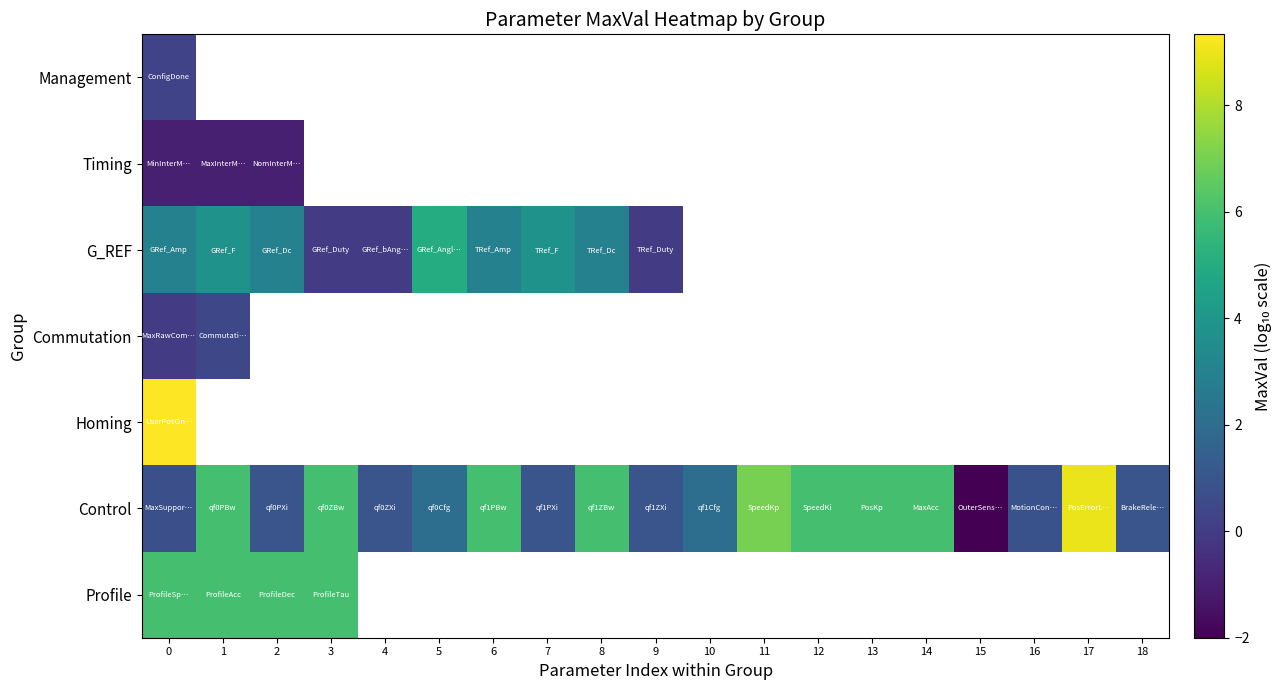

What is the average value of the Control series?

3.5